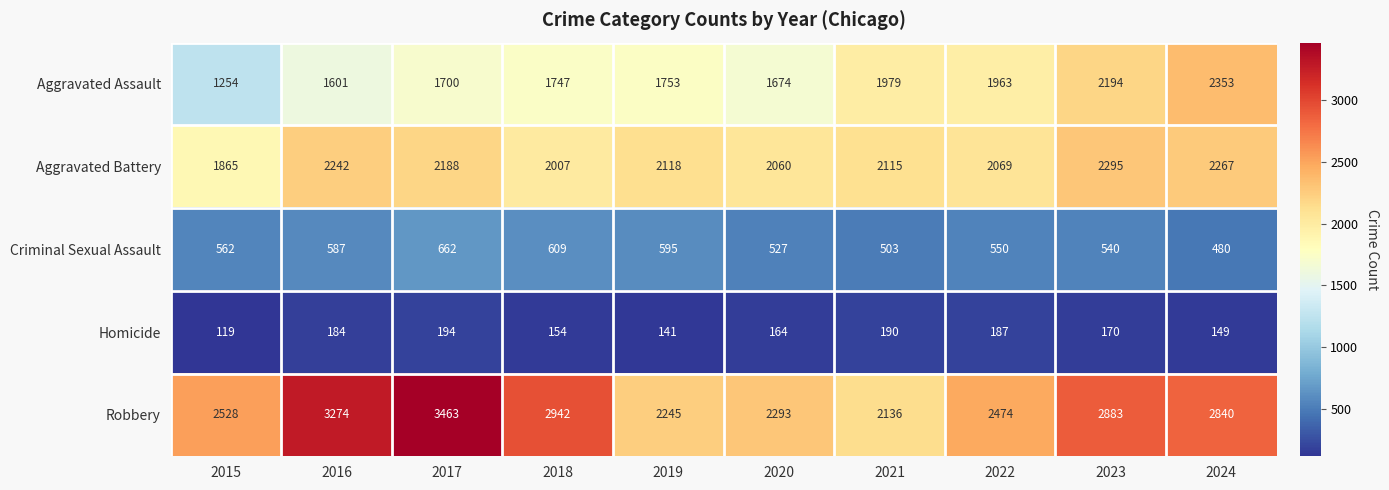

What is the sum of the Criminal Sexual Assault values at 2018 and 2020?

1136